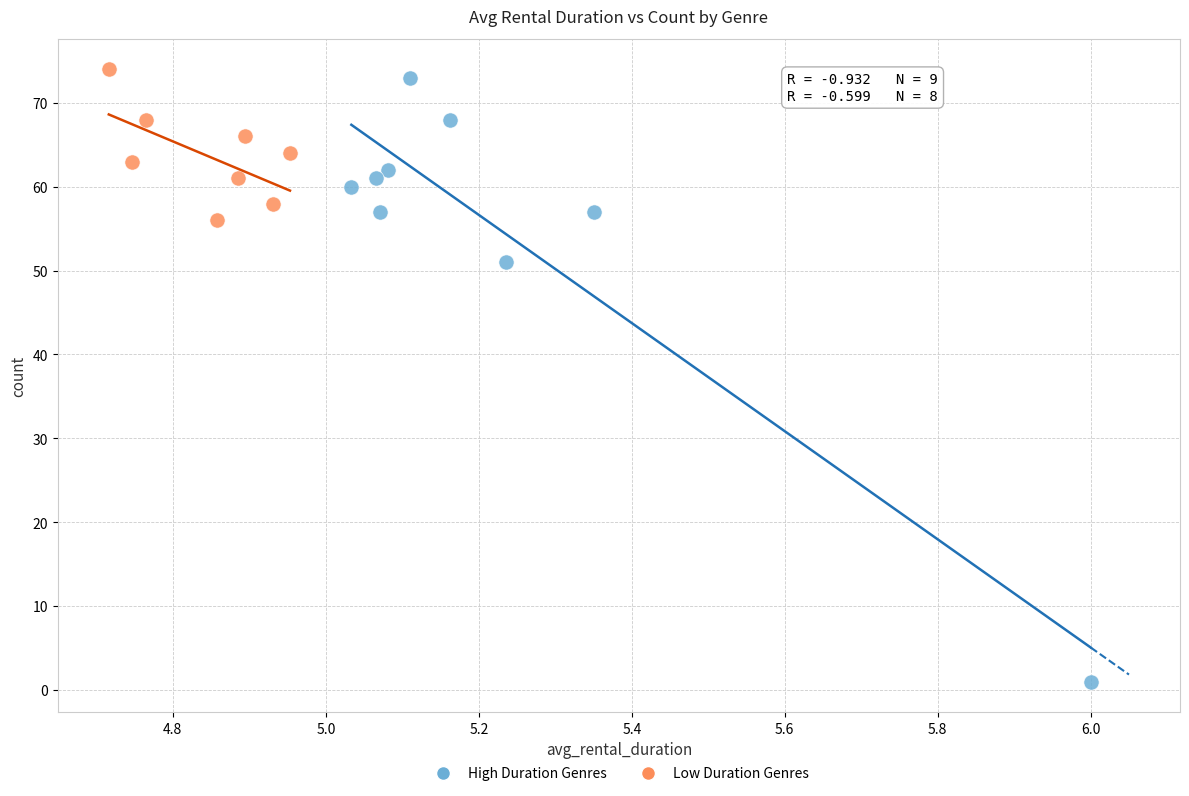

Which series contains the lowest Y value?

High Duration Genres